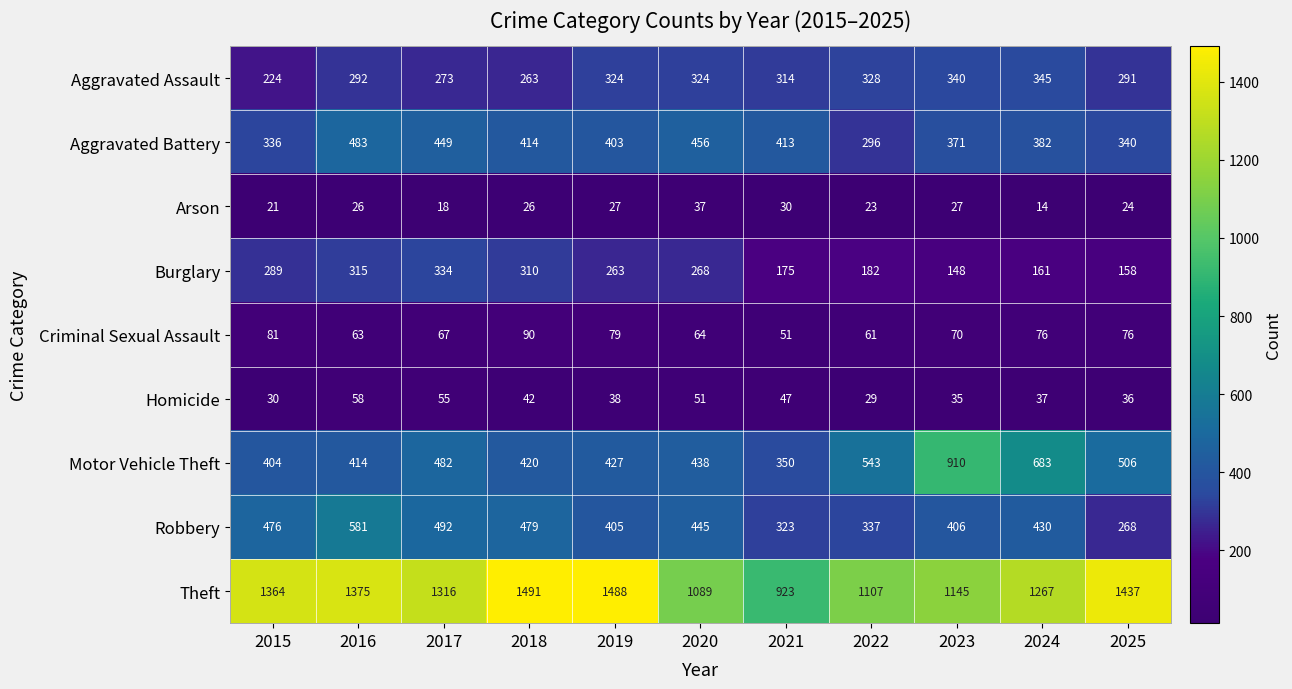

How many series are shown in this chart?

9